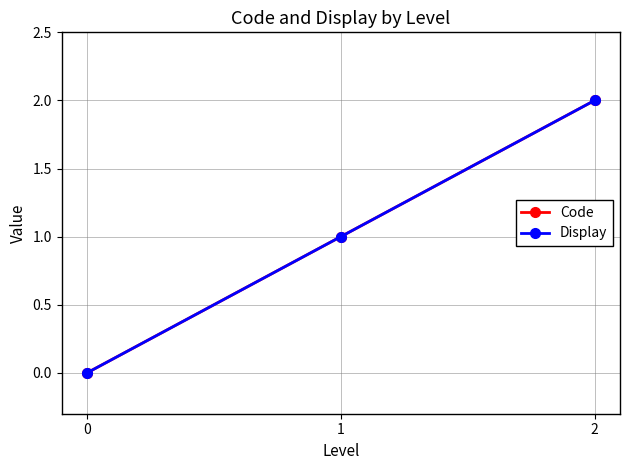

Is this an area chart (filled region under the line)?

No